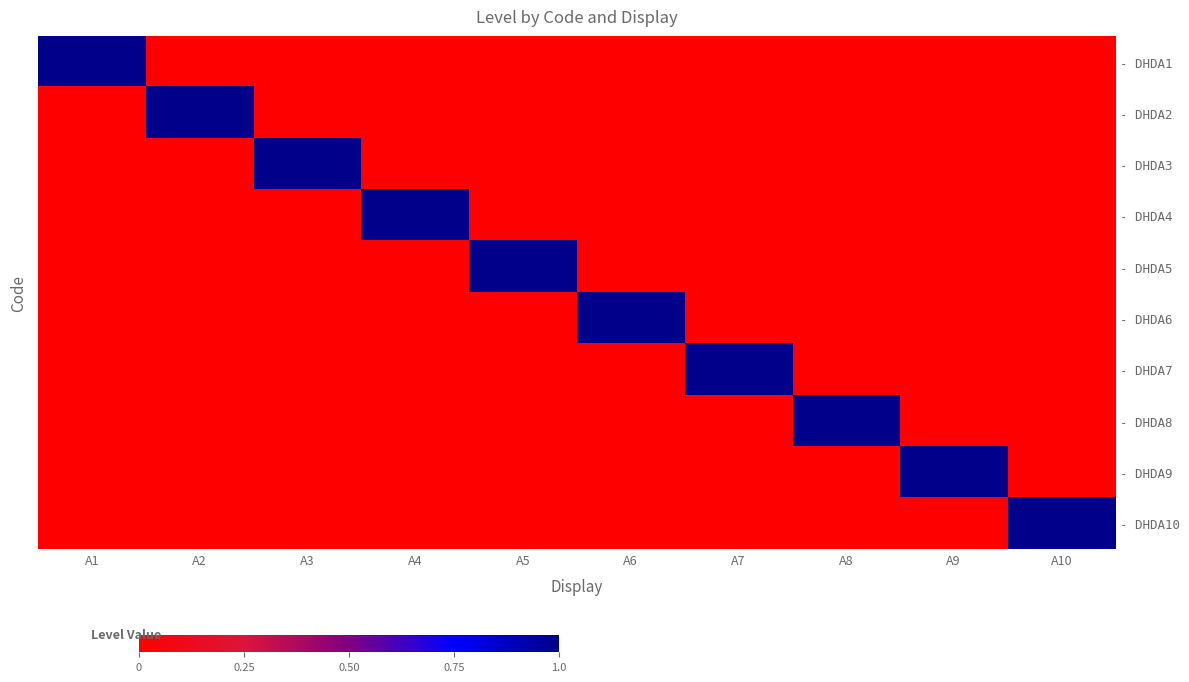

Which category has the lowest value across all series?

A2